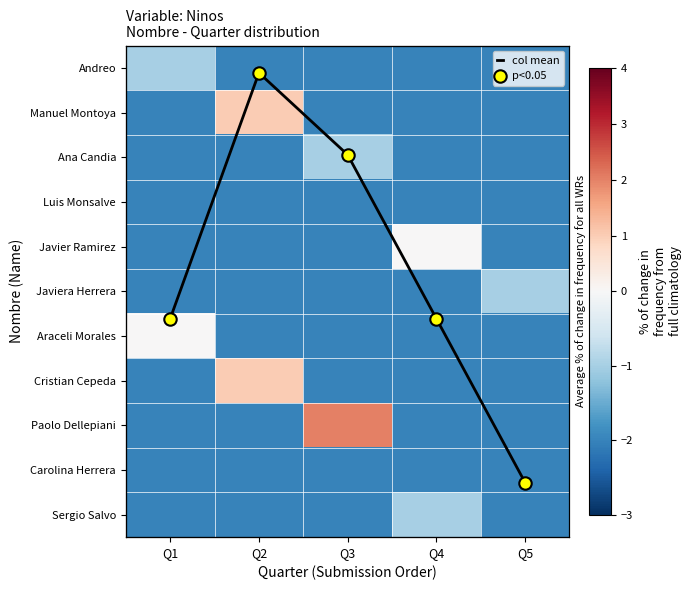

At which category is the sum across all series the highest?

Q2